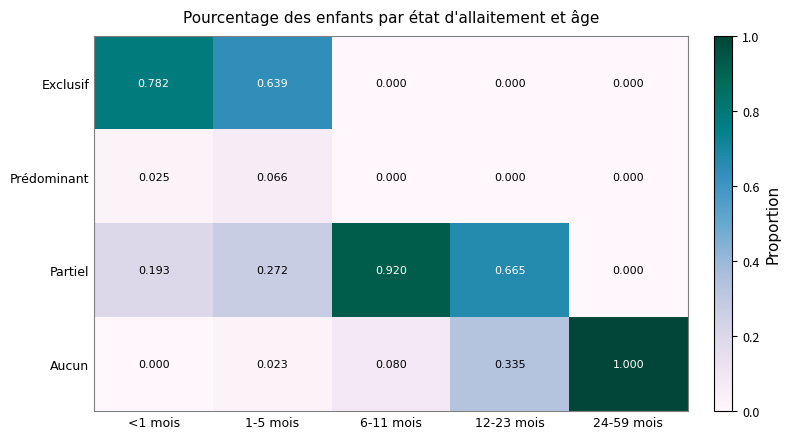

Between <1 mois and 6-11 mois, which series saw the biggest shift?

Exclusif